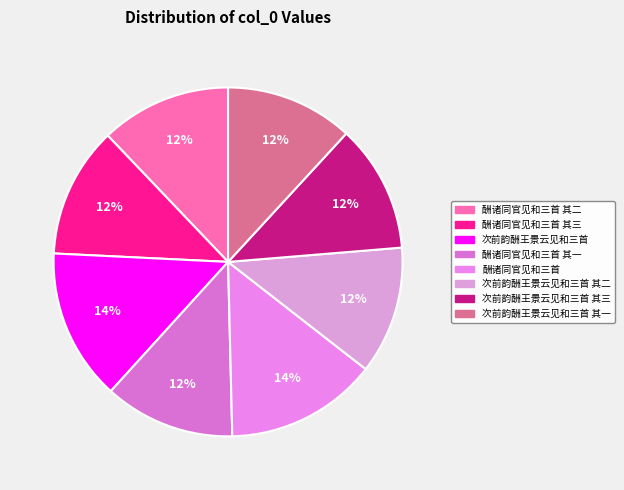

Which slice is the largest?

酬诸同官见和三首